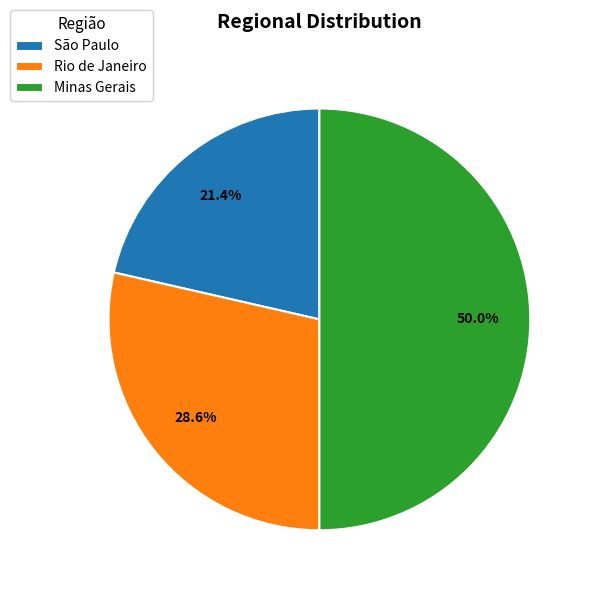

What is the largest slice in the pie chart?

Minas Gerais